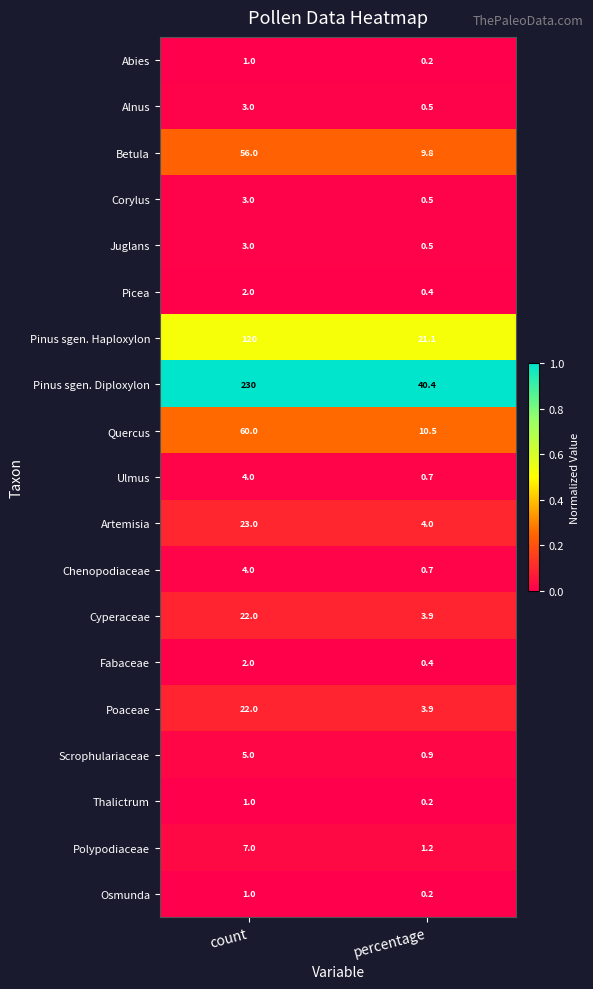

List the labels in order of Ulmus value, smallest first.

percentage, count